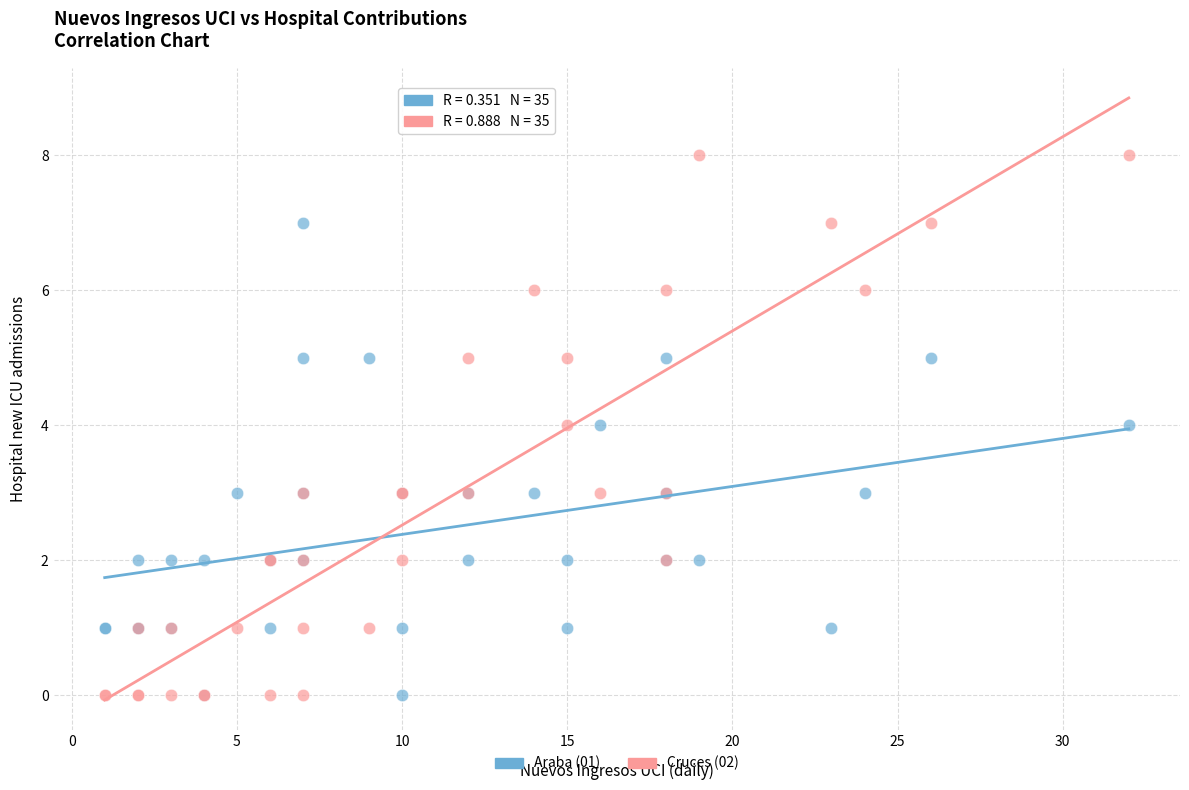

Which series contains the highest Y value?

Cruces (02)